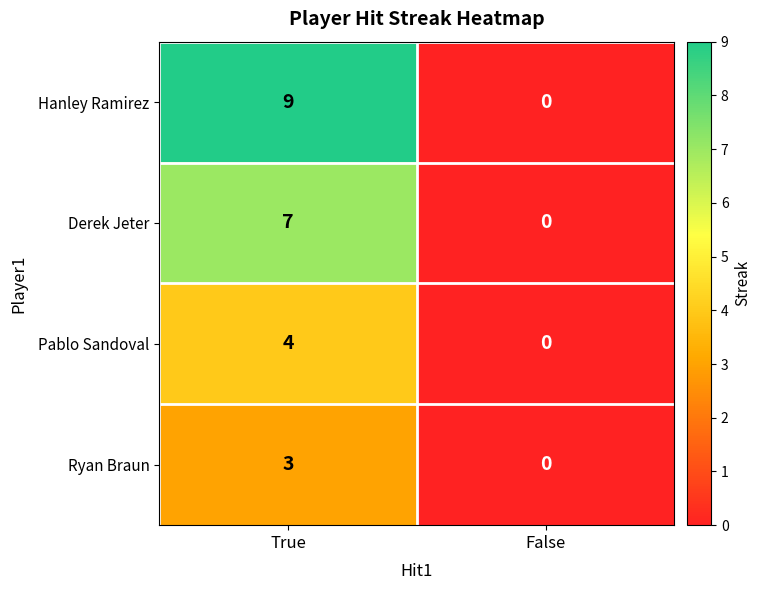

Which series has the largest total across all categories?

Hanley Ramirez